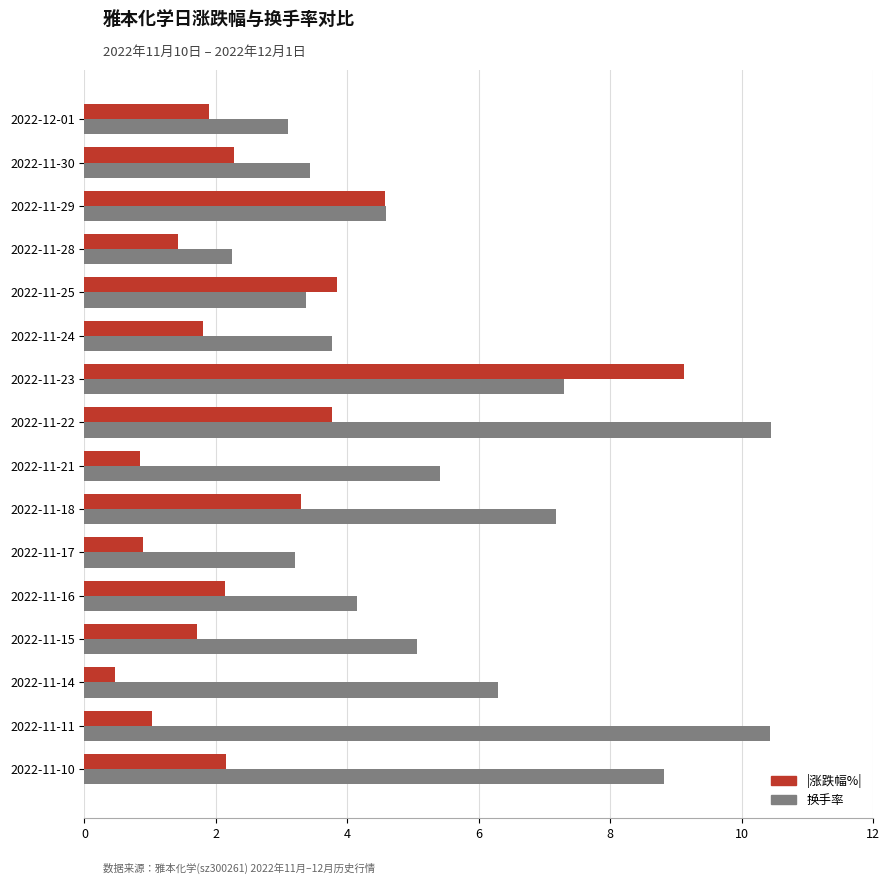

Count the number of data series in this chart.

2